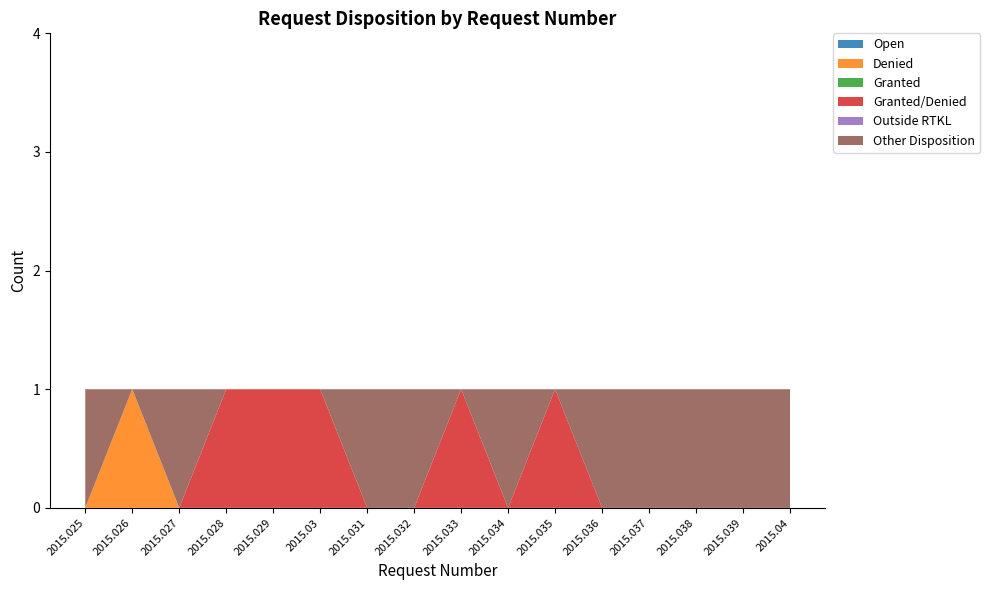

Reading right to left, list all the values displayed in this chart.

Open: 2015.04=0	2015.039=0	2015.038=0	2015.037=0	2015.036=0	2015.035=0	2015.034=0	2015.033=0	2015.032=0	2015.031=0	2015.03=0	2015.029=0	2015.028=0	2015.027=0	2015.026=0	2015.025=0
Denied: 2015.04=0	2015.039=0	2015.038=0	2015.037=0	2015.036=0	2015.035=0	2015.034=0	2015.033=0	2015.032=0	2015.031=0	2015.03=0	2015.029=0	2015.028=0	2015.027=0	2015.026=1	2015.025=0
Granted: 2015.04=0	2015.039=0	2015.038=0	2015.037=0	2015.036=0	2015.035=0	2015.034=0	2015.033=0	2015.032=0	2015.031=0	2015.03=0	2015.029=0	2015.028=0	2015.027=0	2015.026=0	2015.025=0
Granted/Denied: 2015.04=0	2015.039=0	2015.038=0	2015.037=0	2015.036=0	2015.035=1	2015.034=0	2015.033=1	2015.032=0	2015.031=0	2015.03=1	2015.029=1	2015.028=1	2015.027=0	2015.026=0	2015.025=0
Outside RTKL: 2015.04=0	2015.039=0	2015.038=0	2015.037=0	2015.036=0	2015.035=0	2015.034=0	2015.033=0	2015.032=0	2015.031=0	2015.03=0	2015.029=0	2015.028=0	2015.027=0	2015.026=0	2015.025=0
Other Disposition: 2015.04=1	2015.039=1	2015.038=1	2015.037=1	2015.036=1	2015.035=0	2015.034=1	2015.033=0	2015.032=1	2015.031=1	2015.03=0	2015.029=0	2015.028=0	2015.027=1	2015.026=0	2015.025=1